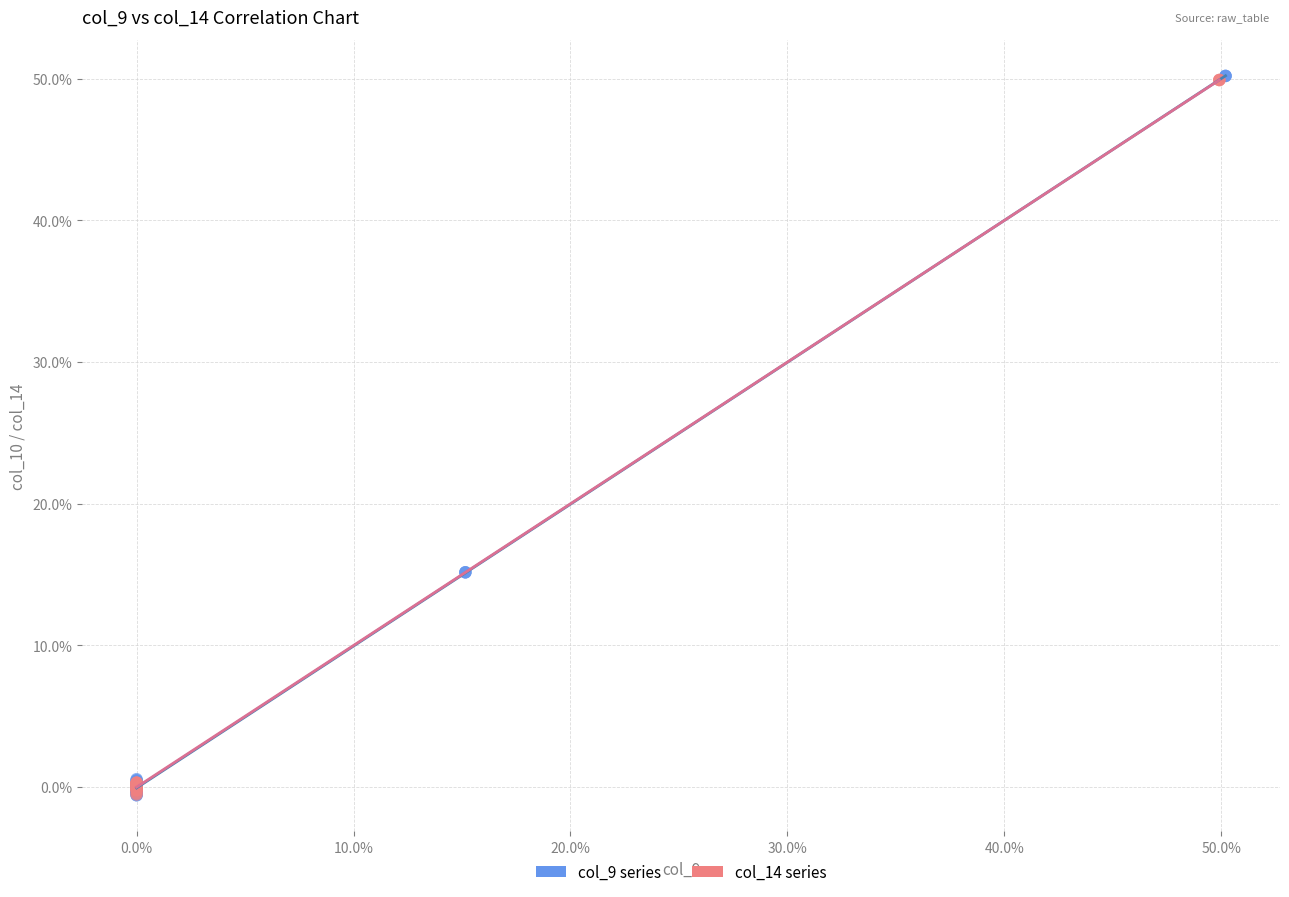

What are all the series names shown in the legend?

col_9 series, col_14 series